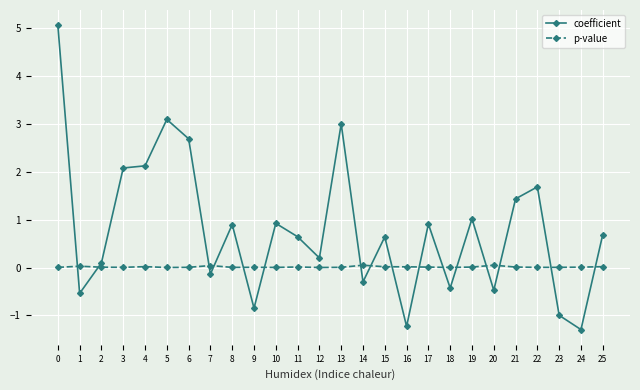

What is the average value of the coefficient series?

0.8